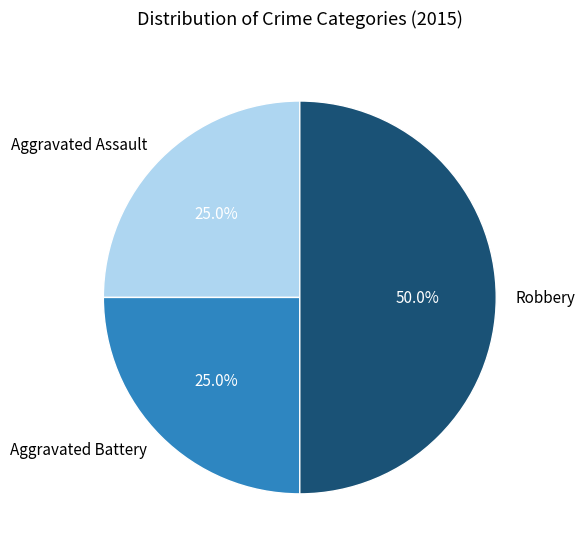

How many segments does this pie chart have?

3